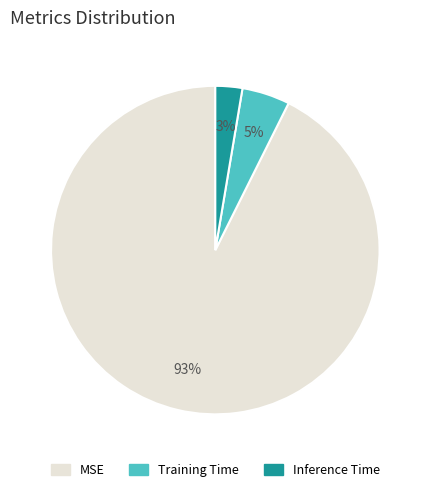

Combined, do MSE and Inference Time account for over 50%?

Yes